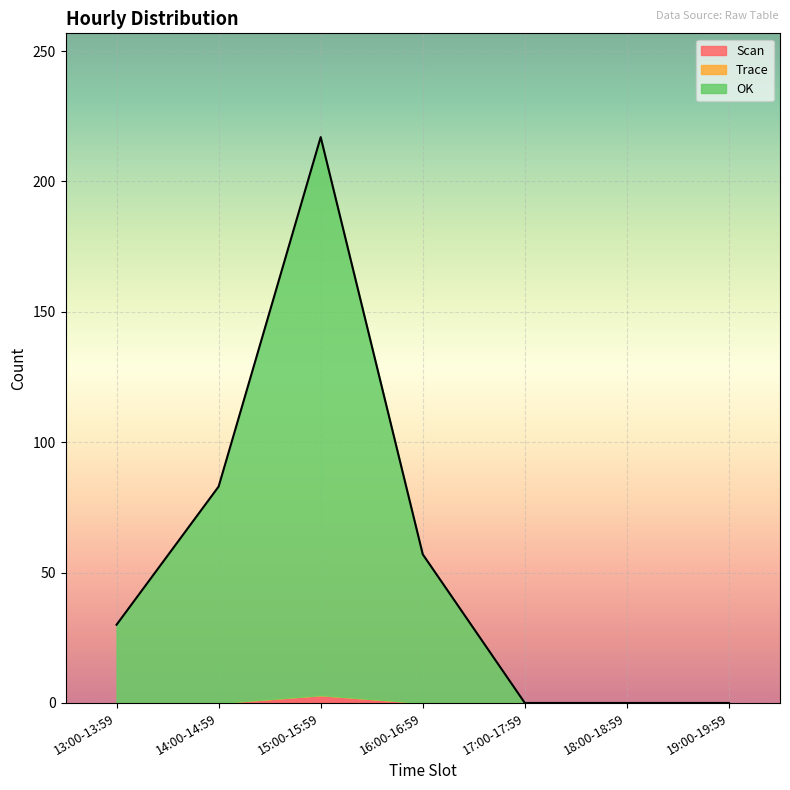

What is the sum of all OK values?

384